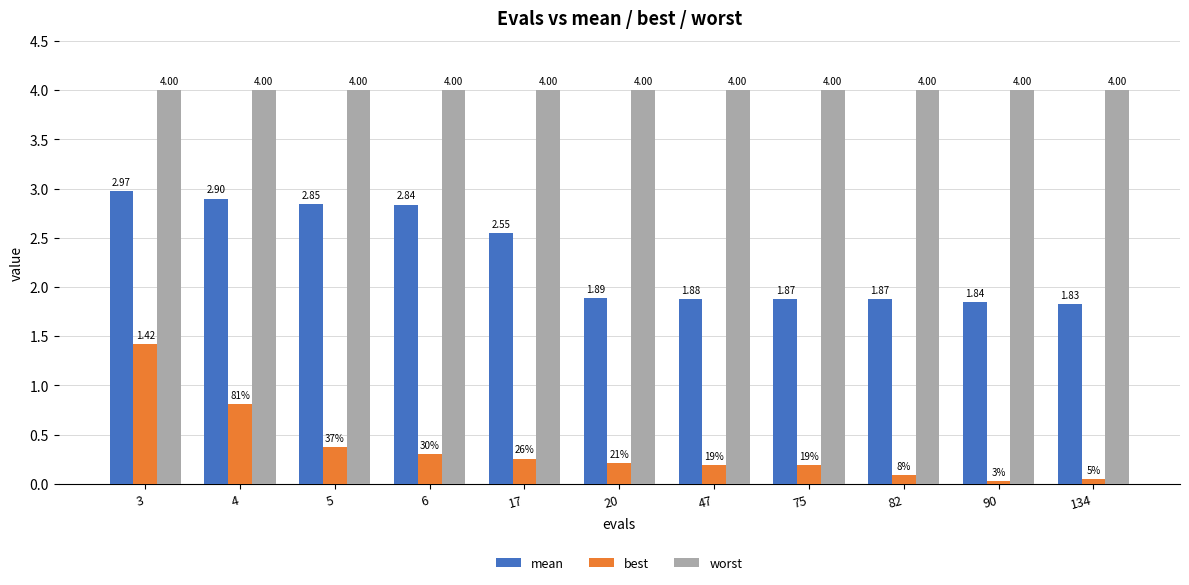

Are the bars grouped side by side (vs. stacked)?

Yes